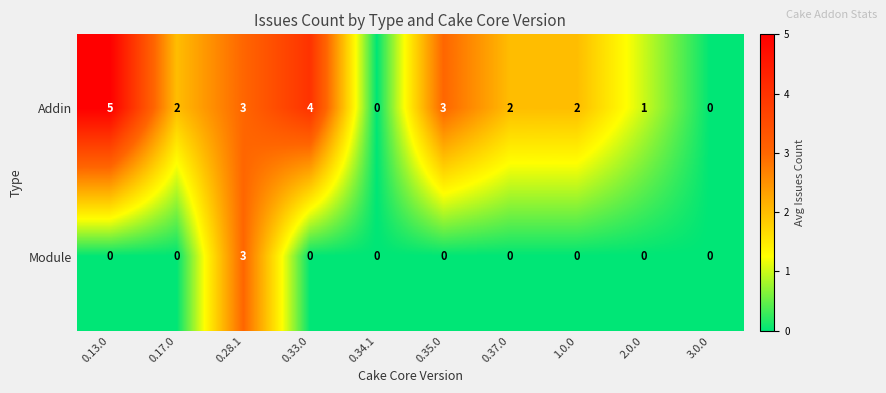

How many values in the Addin series are below 2?

3